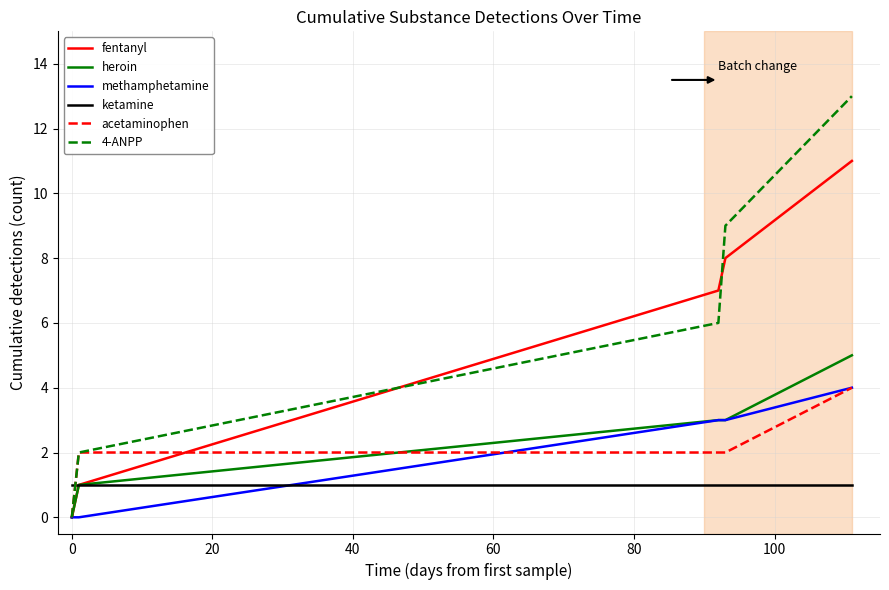

What is the average value of the 4-ANPP series?

6